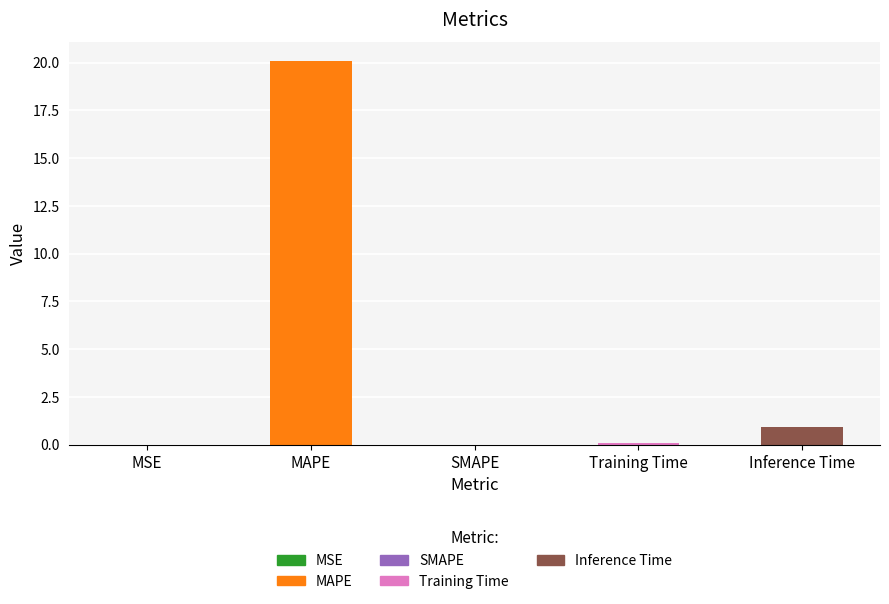

Where is the data nearest to the value 10?

Inference Time